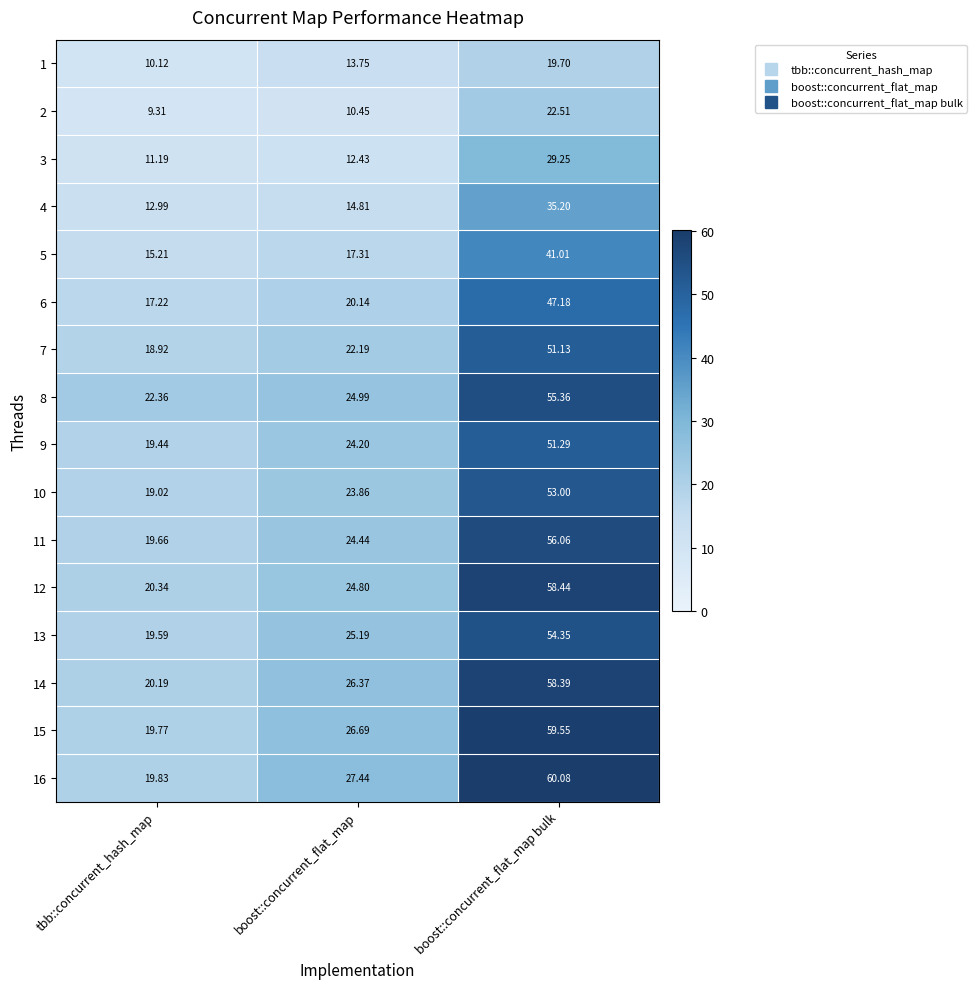

Where is 3 nearest to the value 20?

boost::concurrent_flat_map